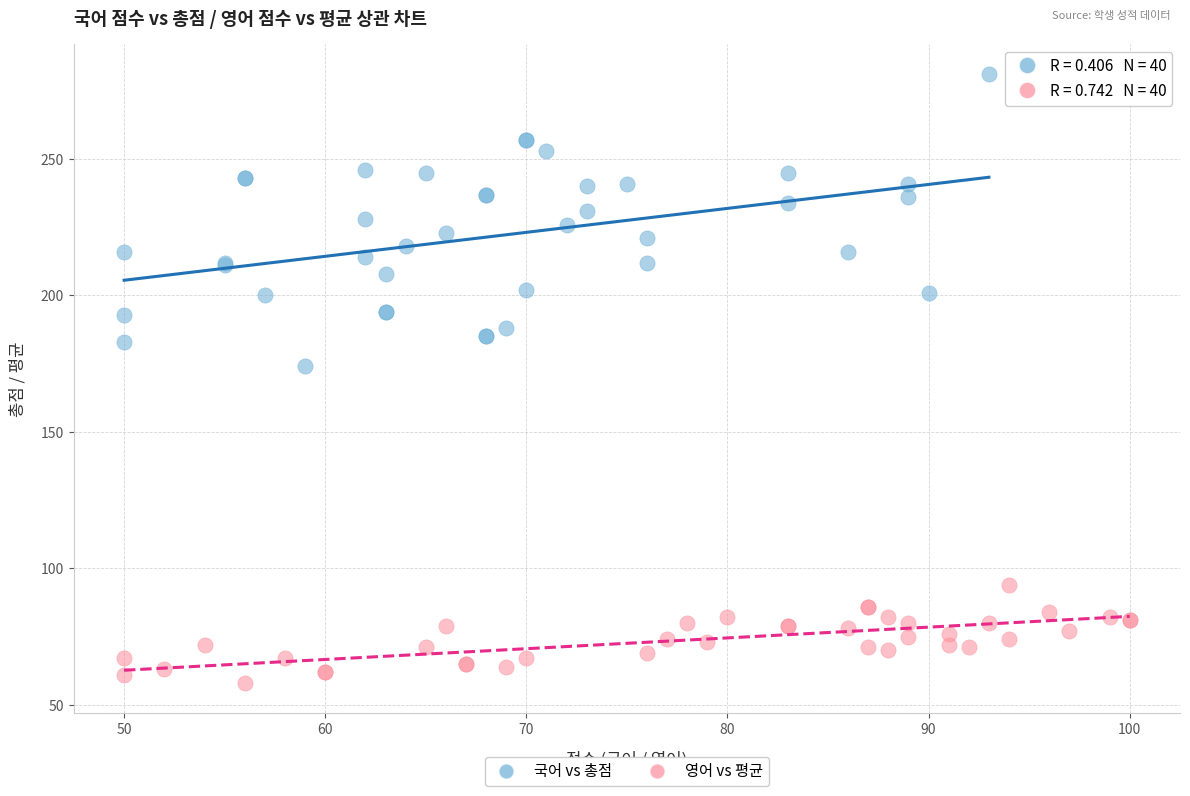

Which series has the widest spread of Y values?

국어 vs 총점